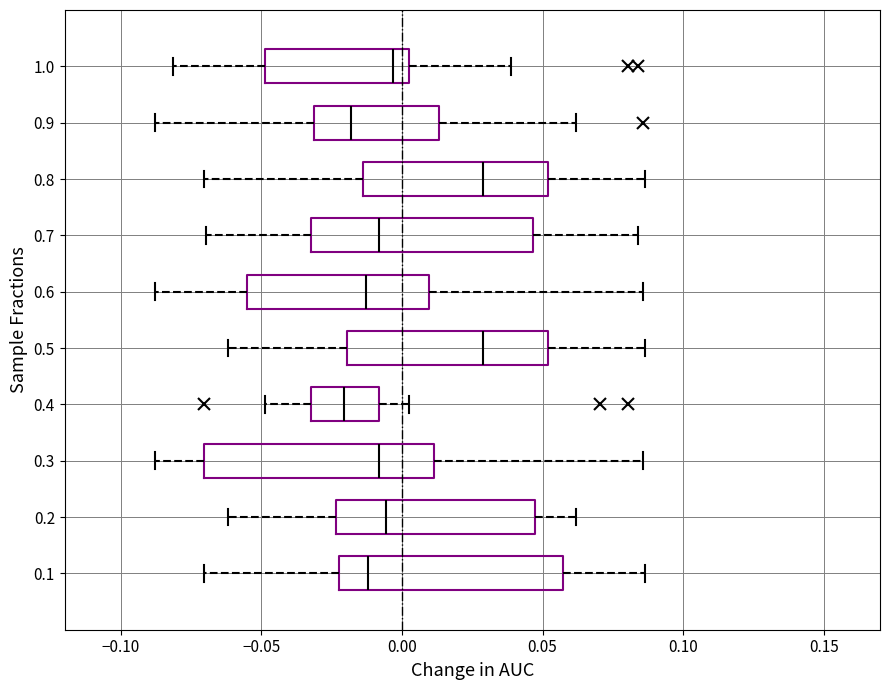

Where is the left edge of the box at y = 0.7 on the x-axis? The values are not printed on the chart, so give them approximately, as read against the axis.

-0.030